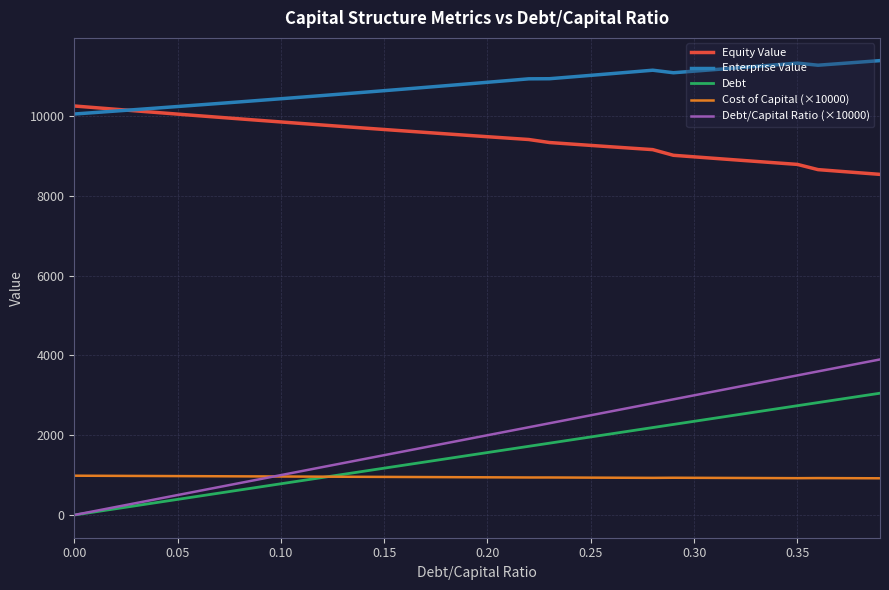

Which series has the widest spread of values?

Debt/Capital Ratio (×10000)